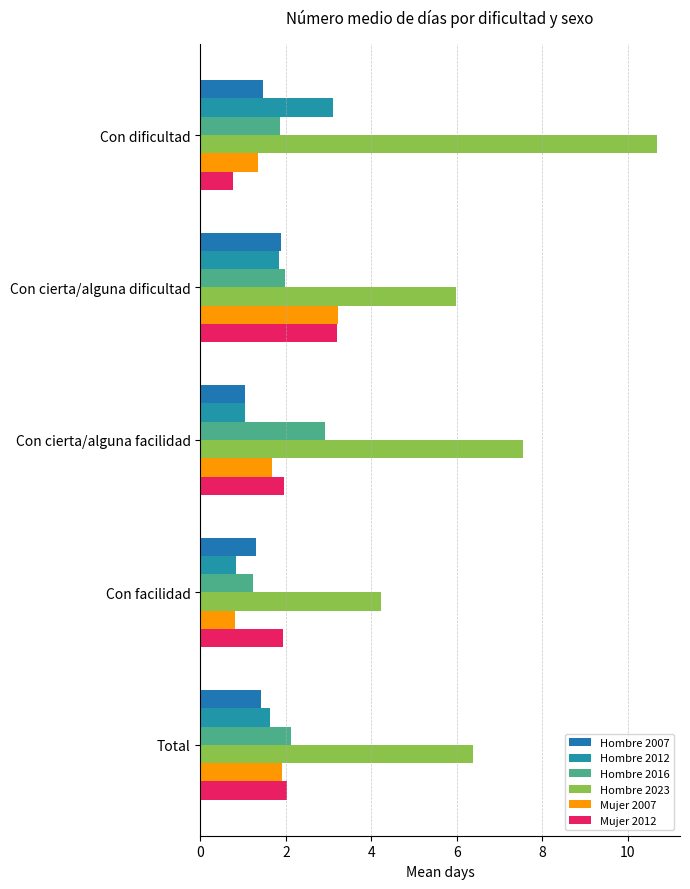

Which series has the widest spread of values?

Hombre 2023